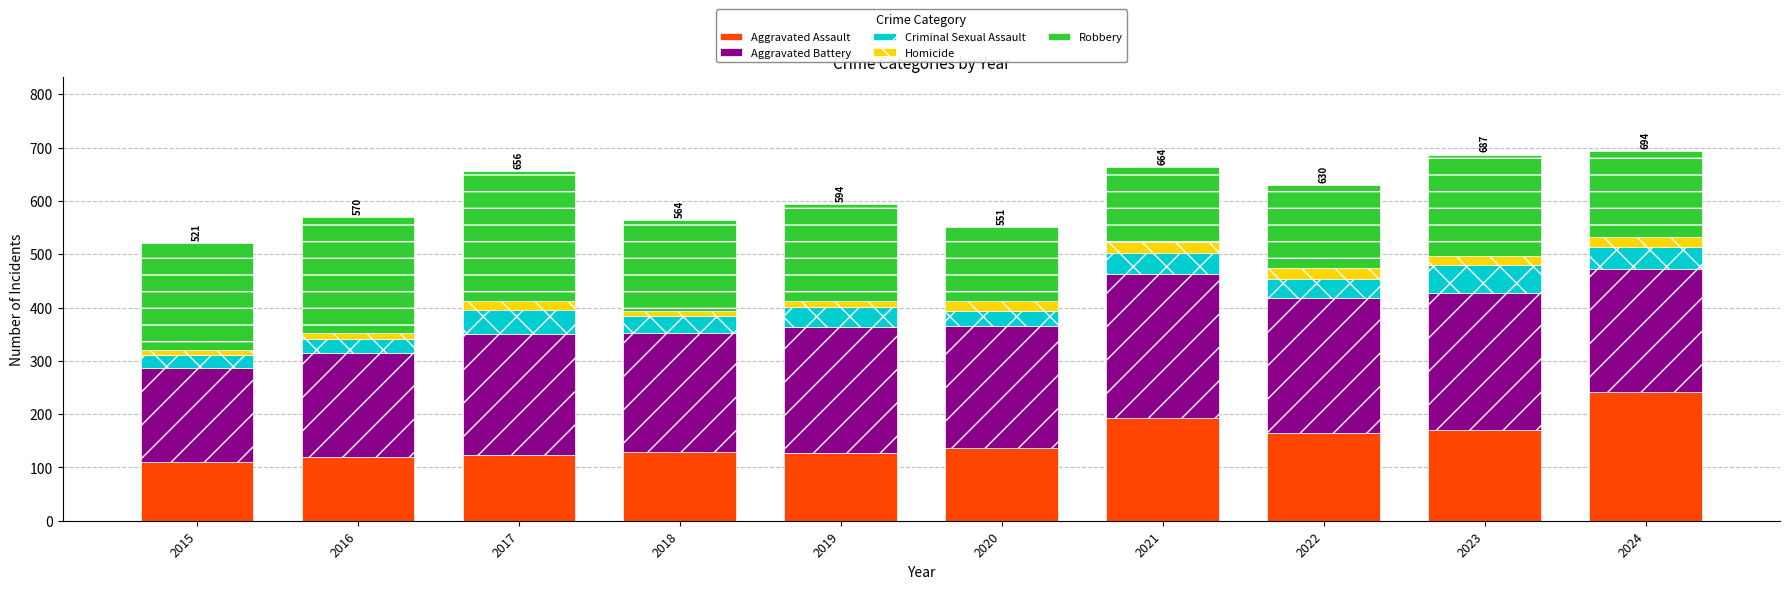

Read the Aggravated Assault value at 2024.

242